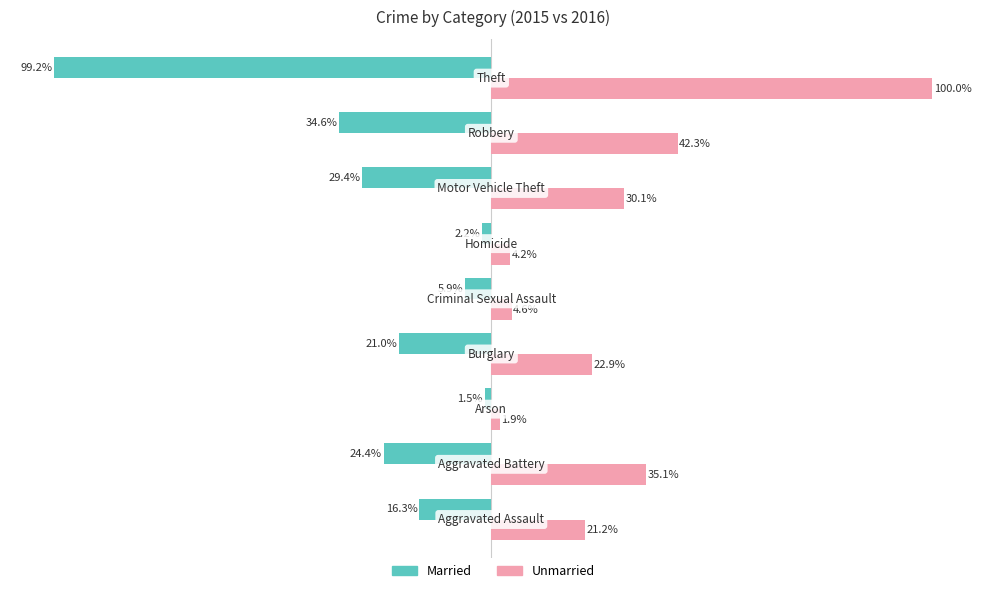

Which series has the largest total across all categories?

Unmarried